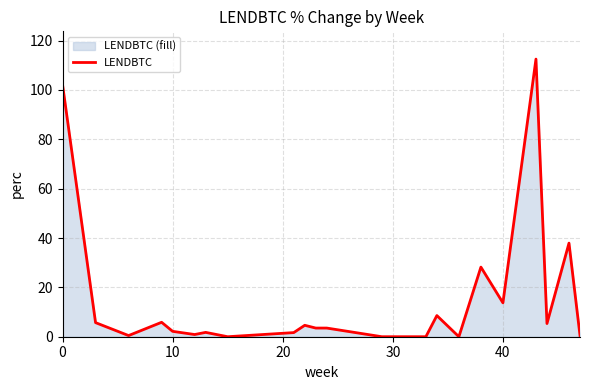

What is the difference between the maximum and minimum values?

112.5